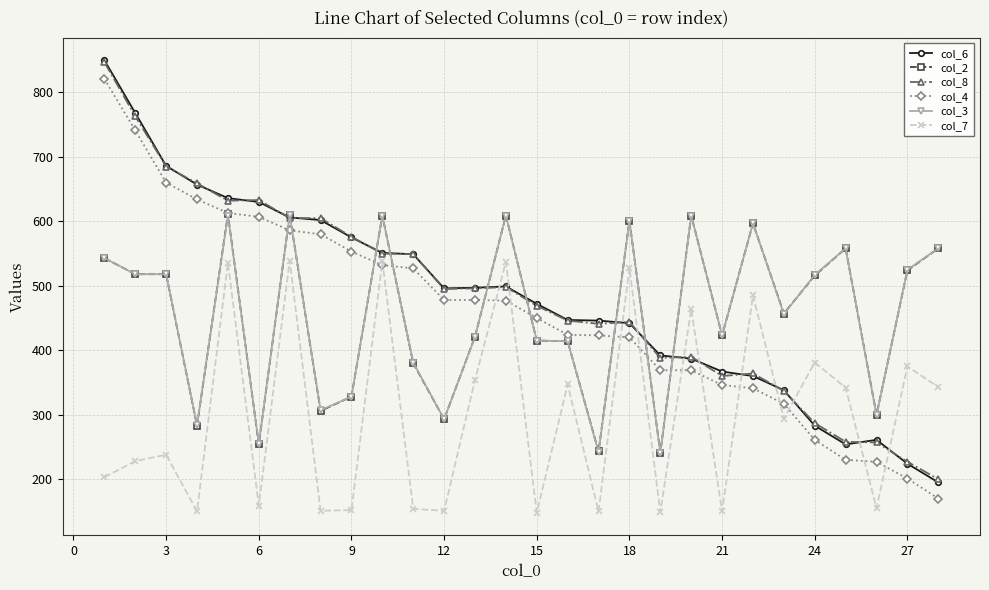

Which series ends up on top after the final intersection of col_8 and col_7?

col_7